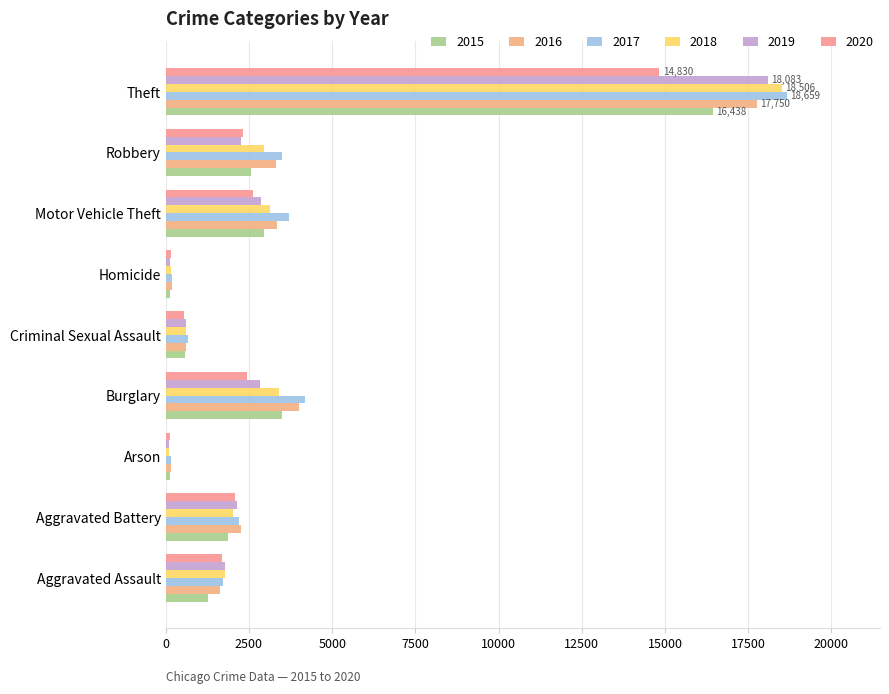

What is the average value of the 2019 series?

3423